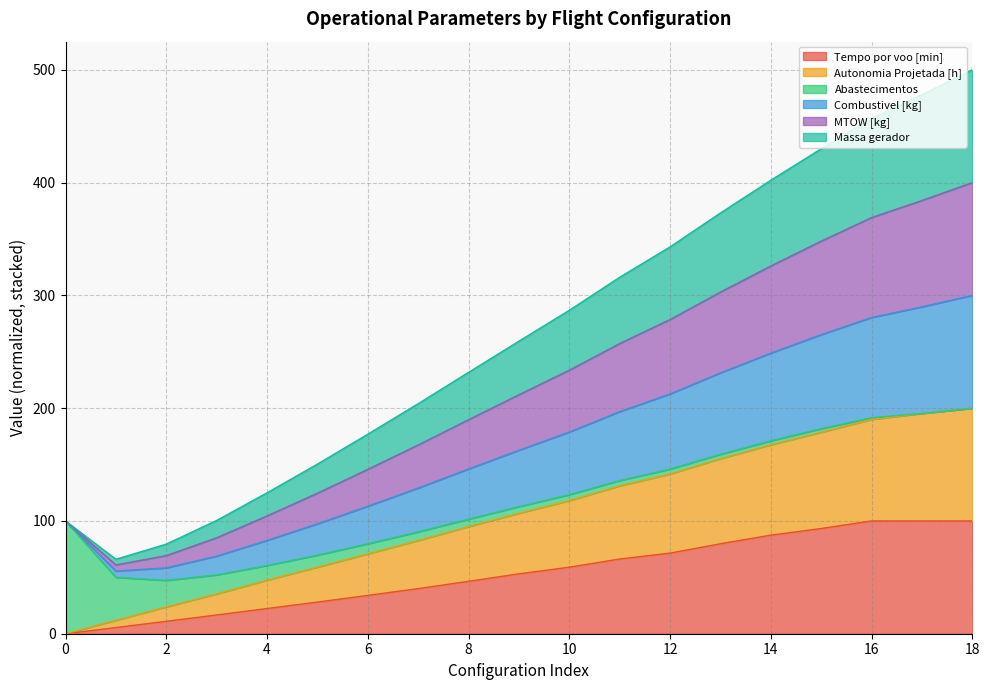

What is the highest value of the Tempo por voo [min] series?

100.0